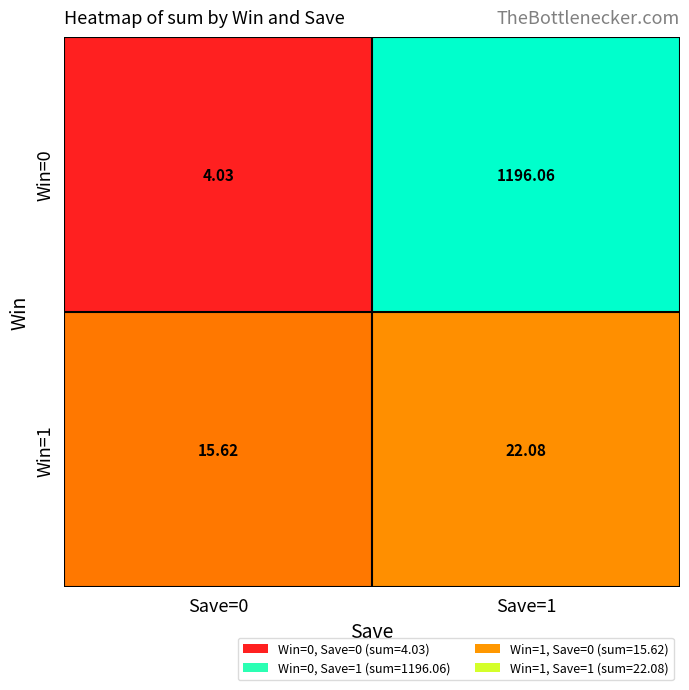

Is the value of Win=0 at Save=1 greater than the value of Win=1 at Save=0?

Yes